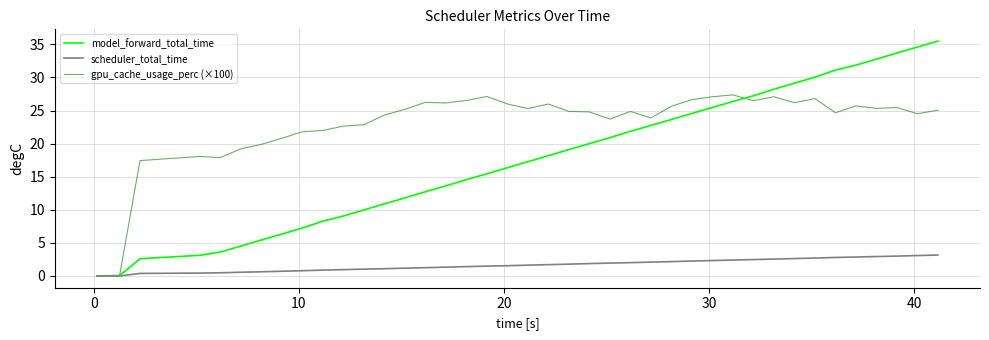

Is this an area chart (filled region under the line)?

No